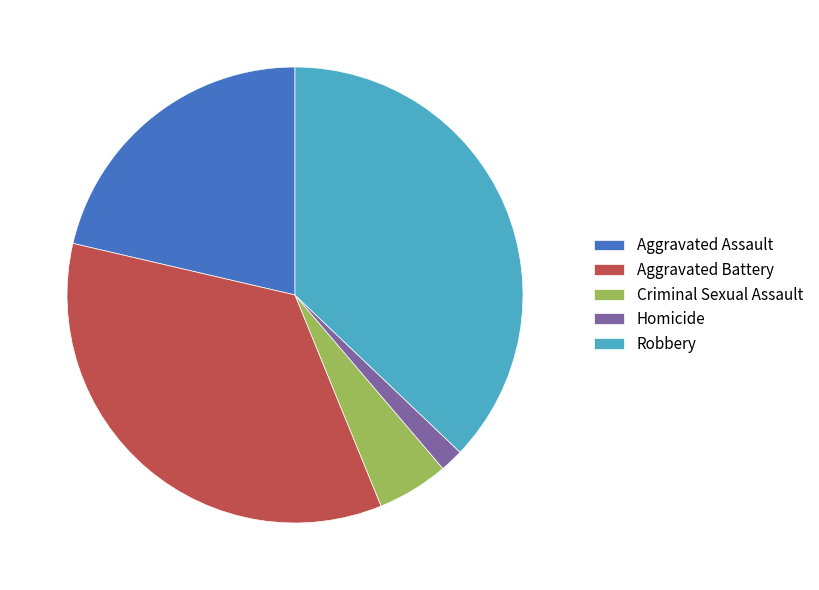

What is the smallest slice in the pie chart?

Homicide